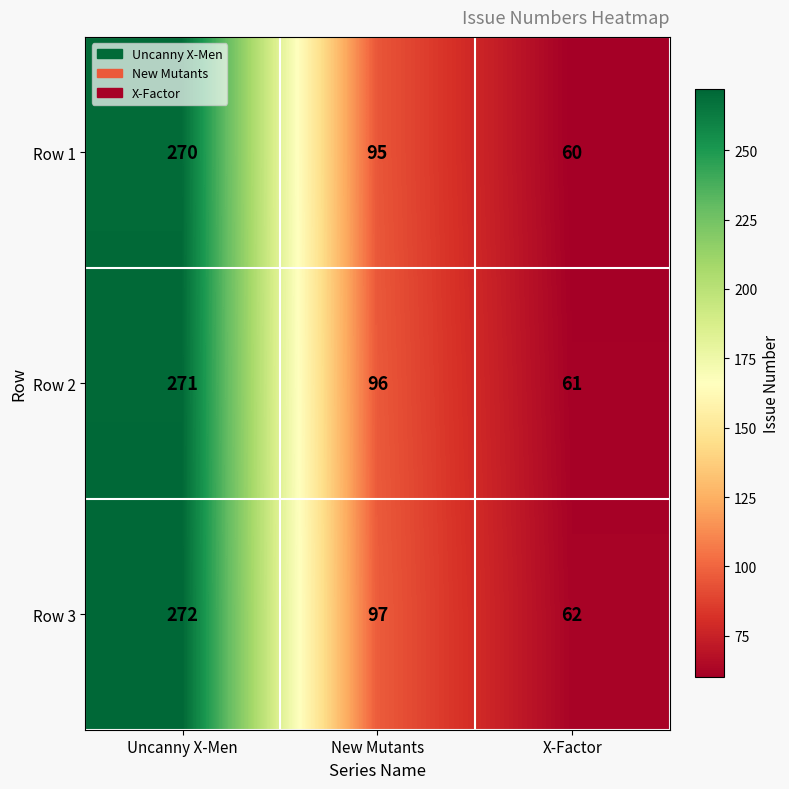

Rank the series at New Mutants from lowest to highest value.

Row 1, Row 2, Row 3